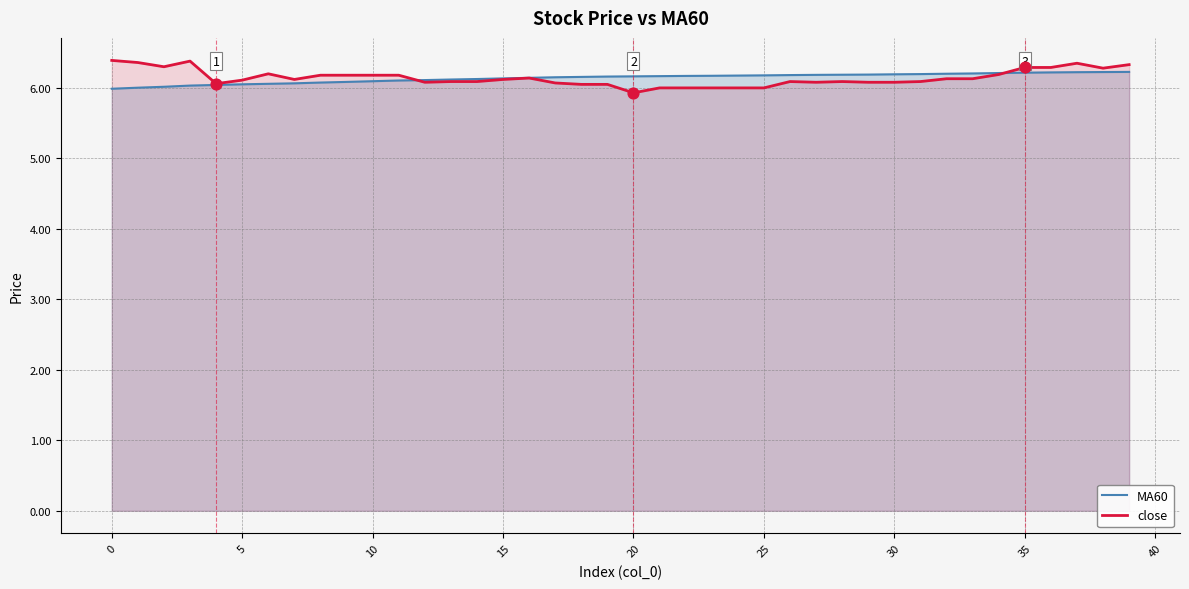

Which series contains the highest Y value?

close